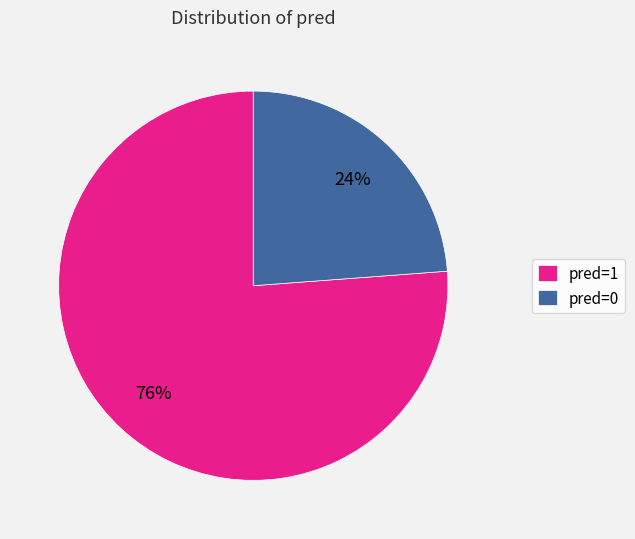

Is it true that pred=0 is 24% of the pie?

True